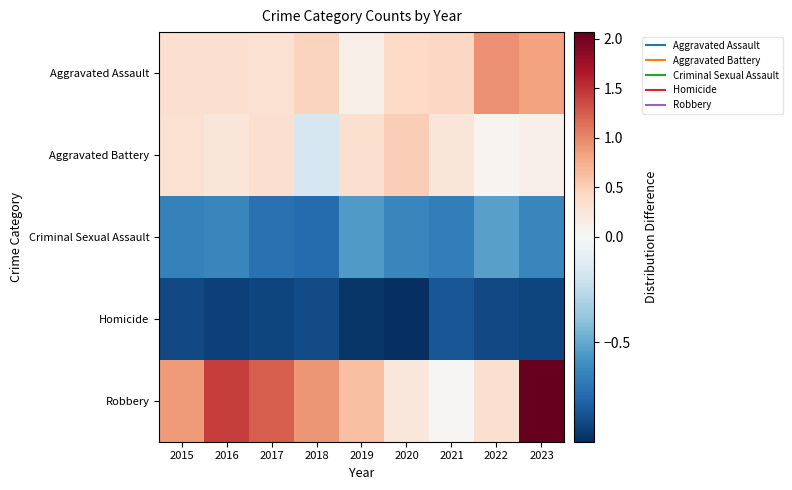

How many distinct data groups are displayed?

5